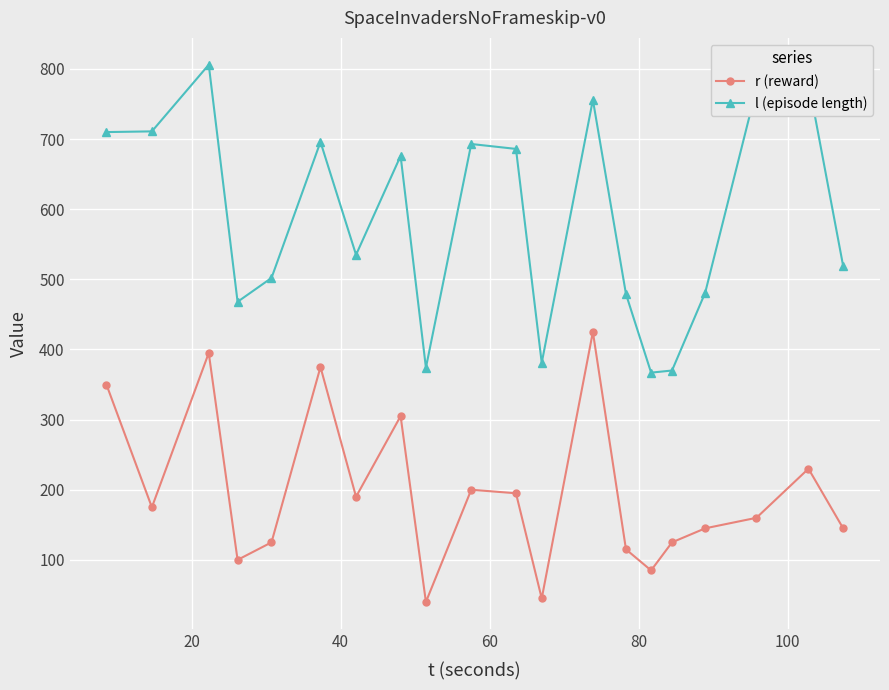

What are all the series names shown in the legend?

r (reward), l (episode length)